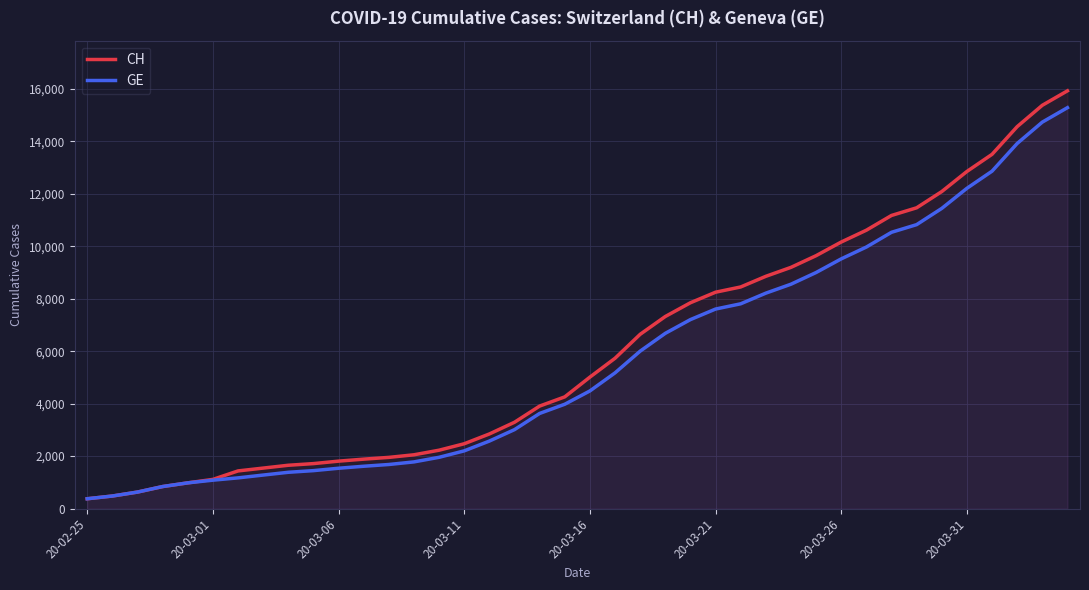

True or false: CH and GE intersect in this chart.

False